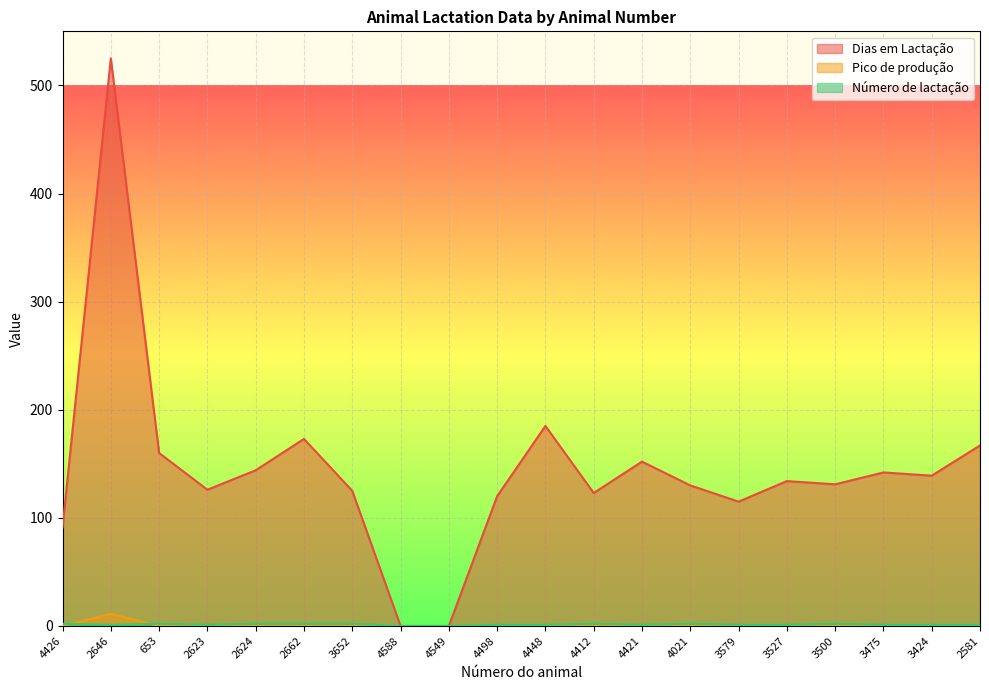

The value of Pico de produção at 3475 is 0.0. True or false?

True